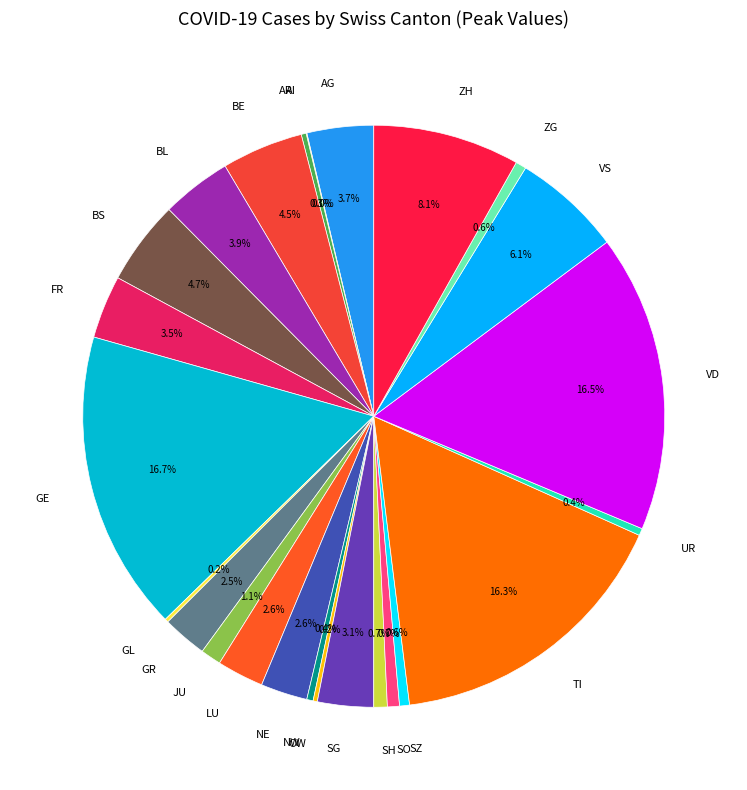

To the nearest percent, what is the average slice percentage?

4%